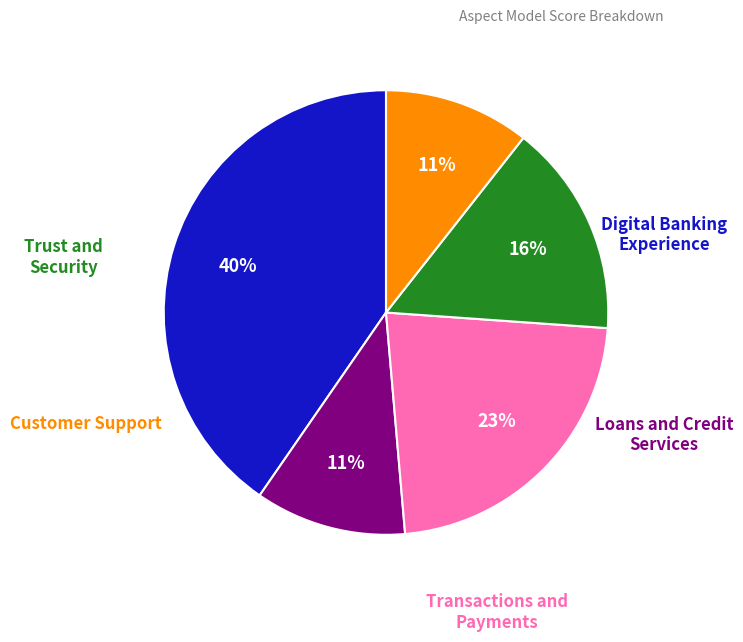

Count the number of slices in the pie.

5